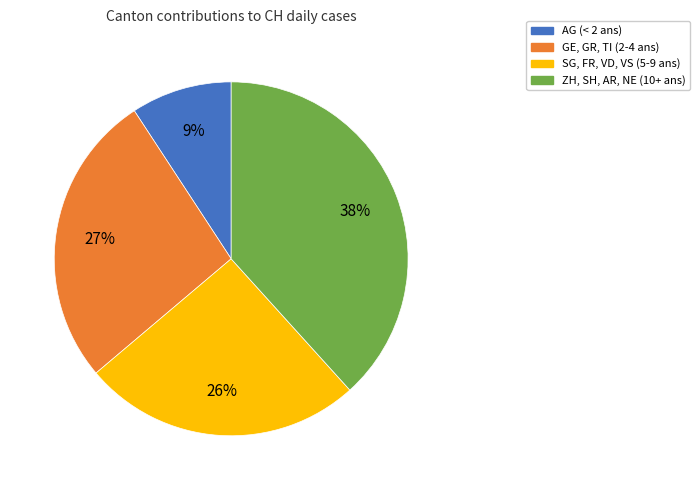

Is there any slice that represents more than half of the pie?

No